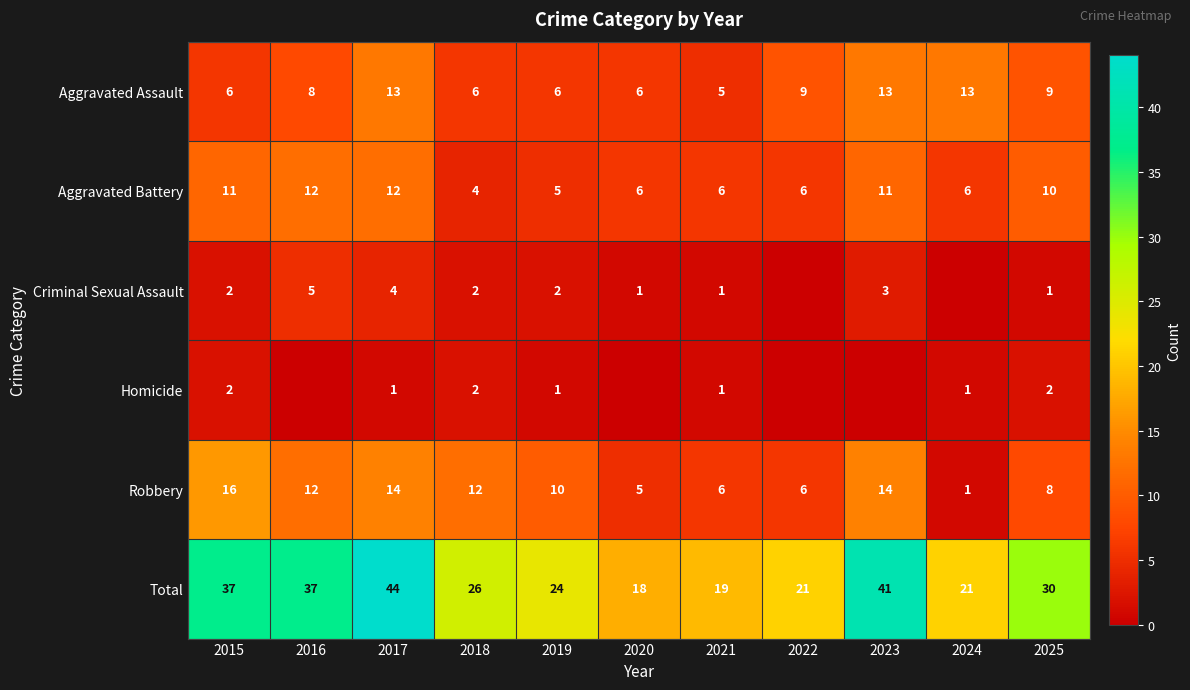

Is the value of Aggravated Battery at 2018 greater than the value of Robbery at 2017?

No